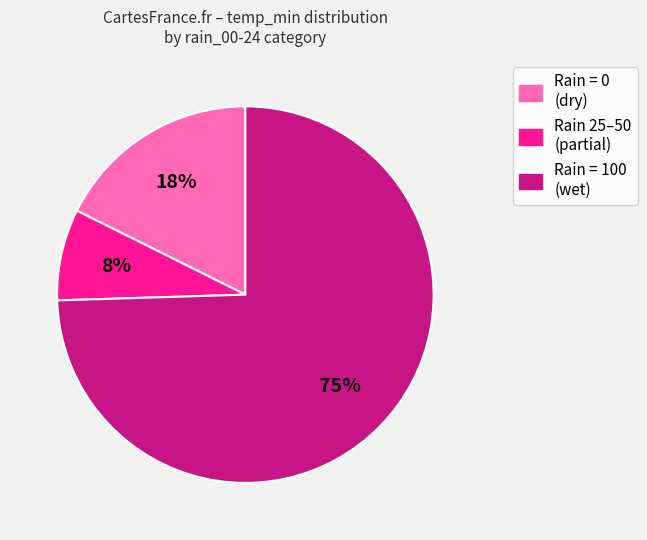

To the nearest percent, what is the average slice percentage?

33%